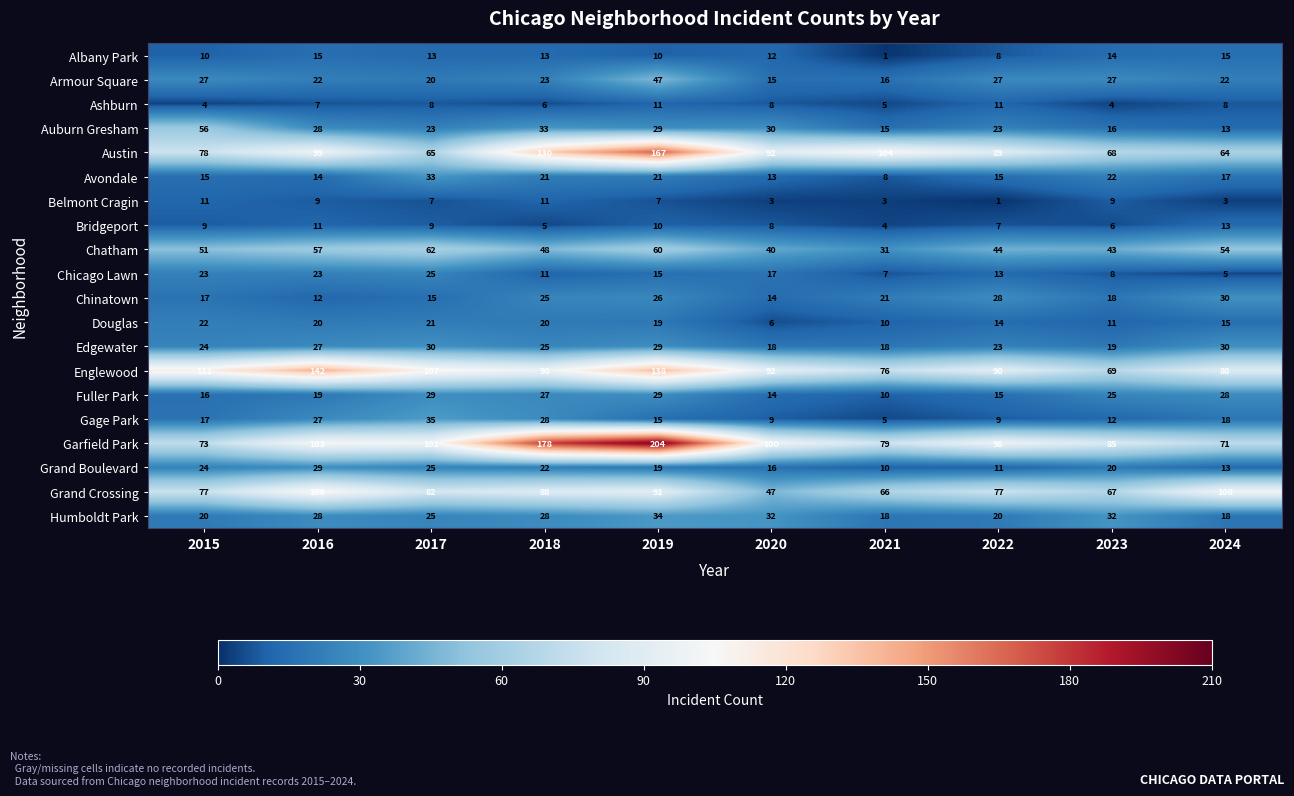

What value does the Chinatown series have at 2016?

12